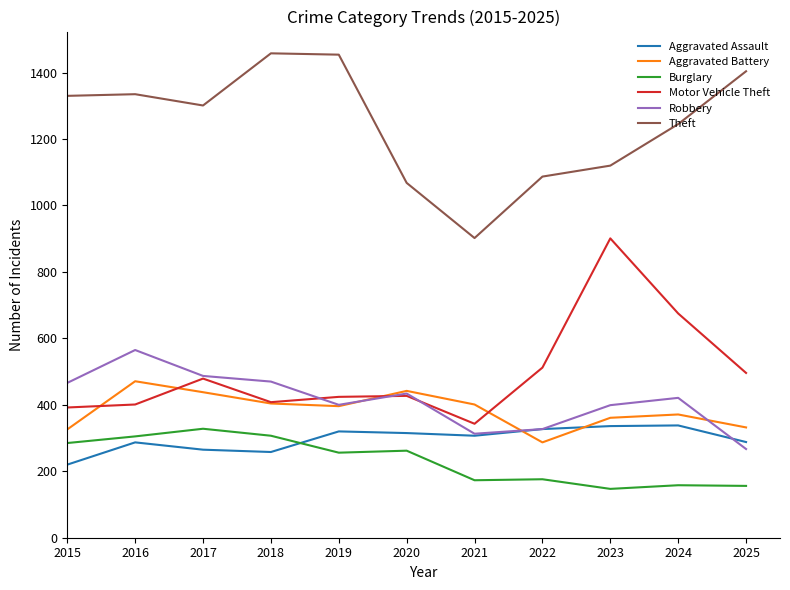

True or false: Theft and Aggravated Battery intersect in this chart.

False